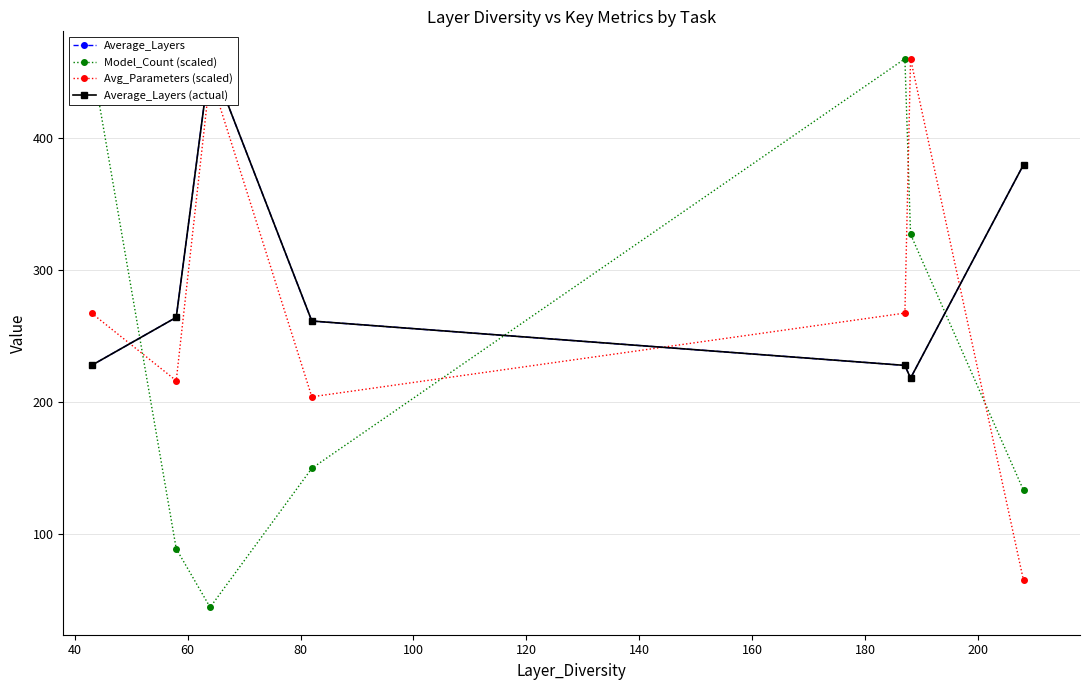

How many lines are shown in the chart?

4